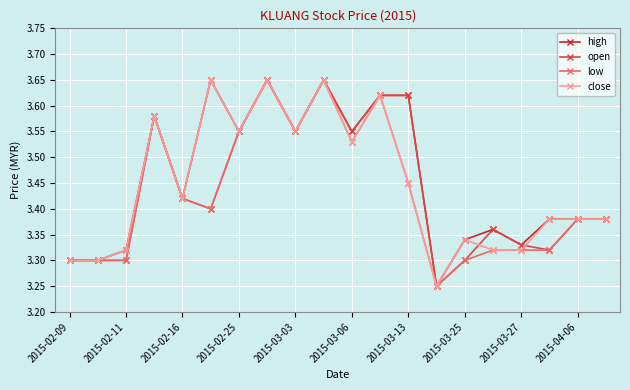

How many close values are between 3 and 4?

20